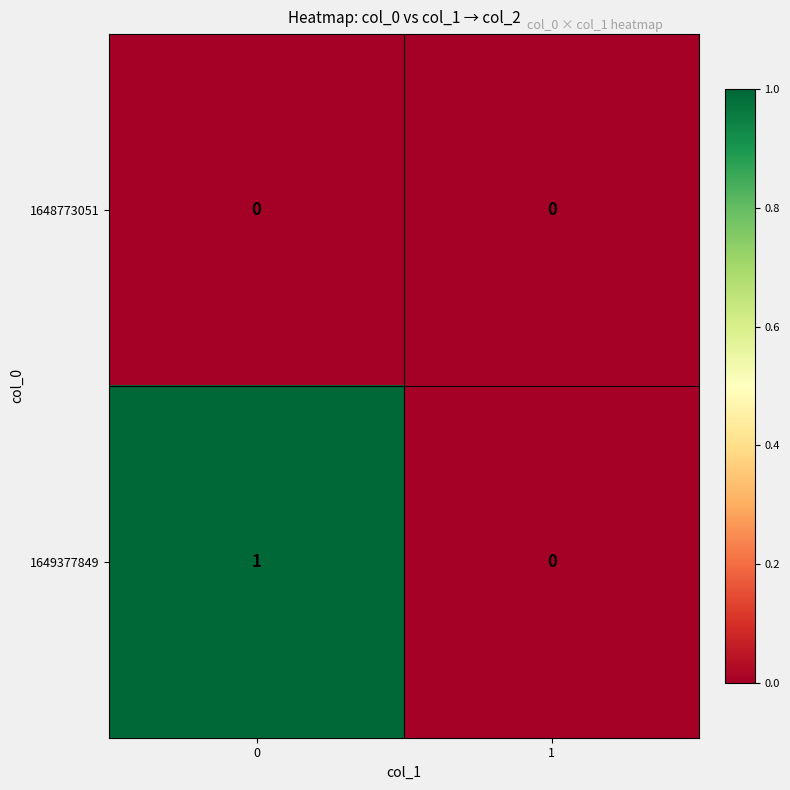

True or false: 1648773051 has a value of 0 at 0.

True